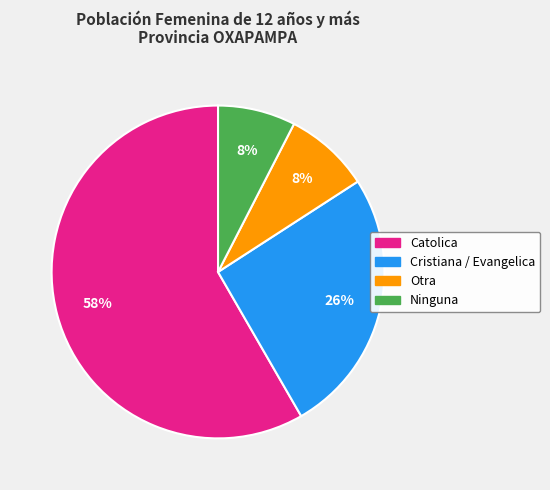

What is the largest slice in the pie chart?

Catolica